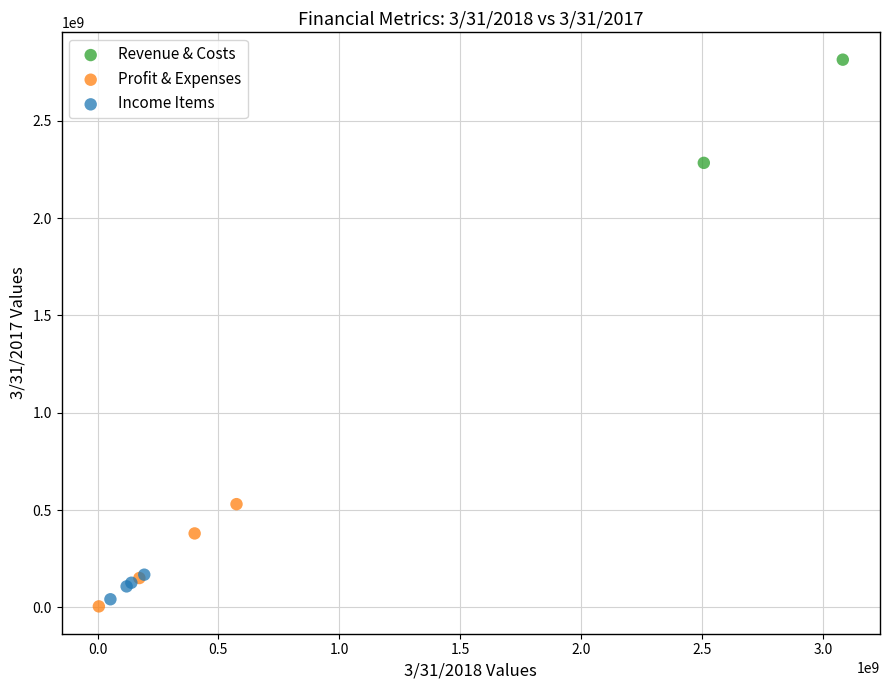

What are all the series names shown in the legend?

Revenue & Costs, Profit & Expenses, Income Items